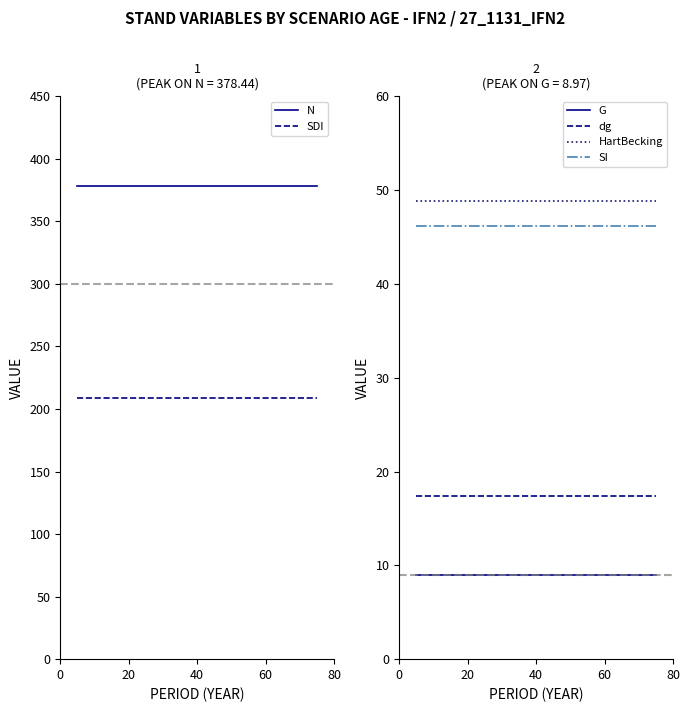

Is the value of dg at 11 greater than the value of HartBecking at 14?

No